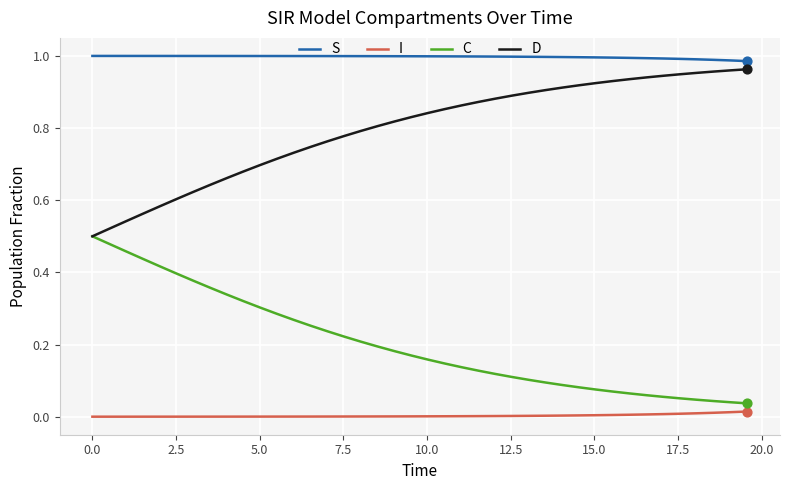

At how many categories does at least one series exceed 0?

40